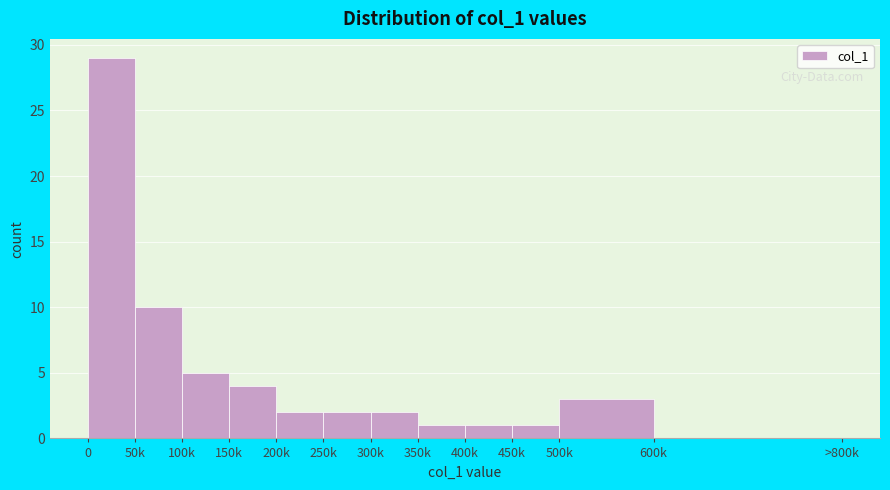

Reading right to left, what are all the values shown in this chart?

600k=0	500k=3	450k=1	400k=1	350k=1	300k=2	250k=2	200k=2	150k=4	100k=5	50k=10	0=29